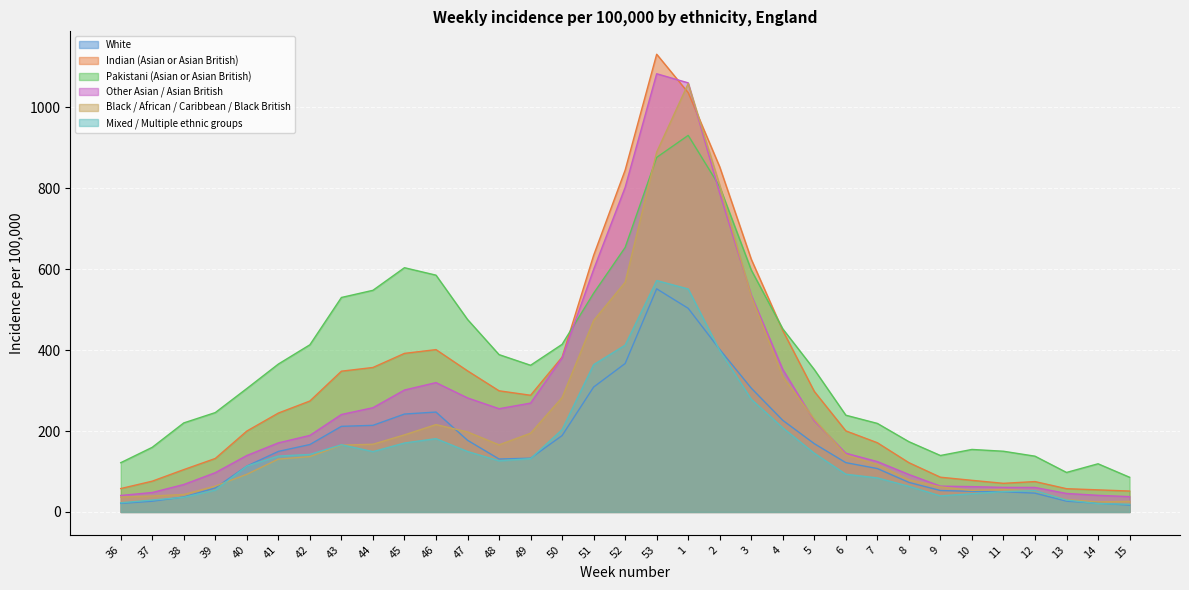

At which category is the sum across all series the highest?

1